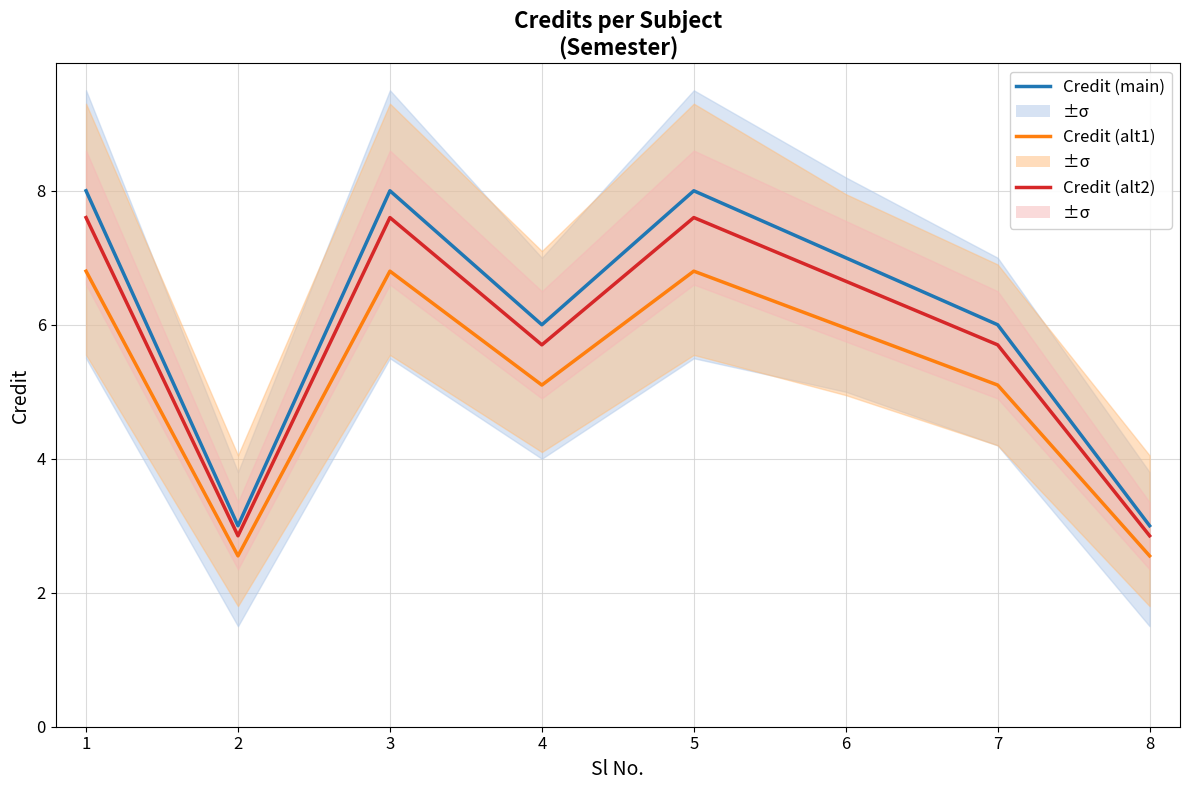

True or false: Credit (alt2) and Credit (alt1) intersect in this chart.

False